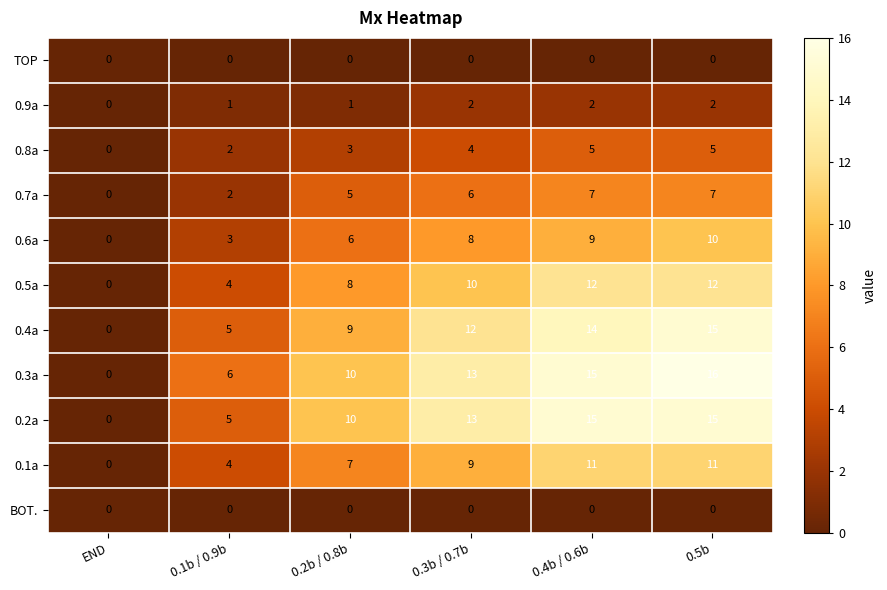

What is the sum of the 0.1a values at END and 0.3b / 0.7b?

9